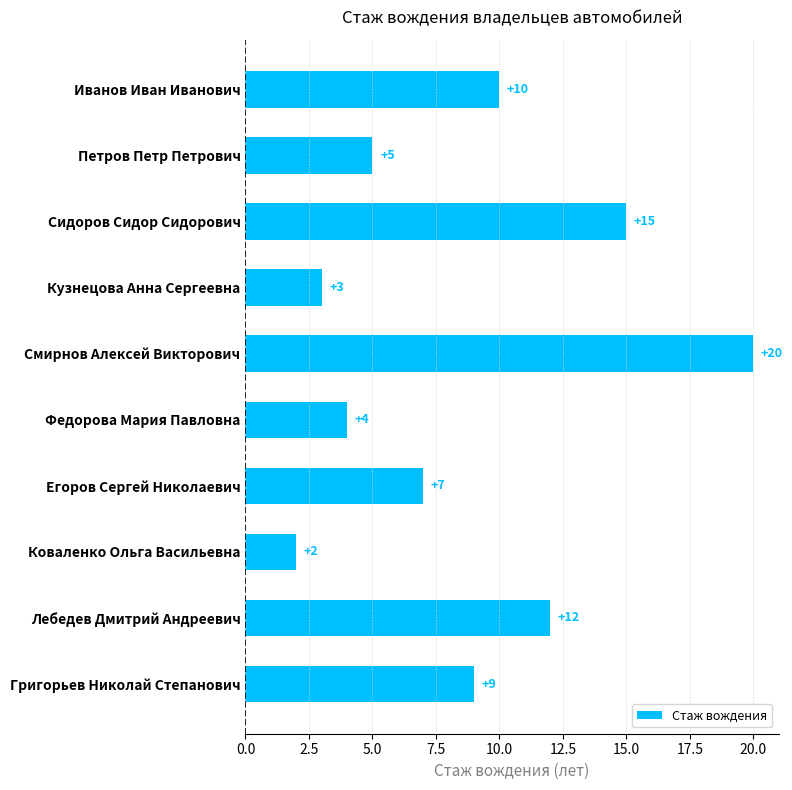

Between Кузнецова Анна Сергеевна and Петров Петр Петрович, which is larger?

Петров Петр Петрович